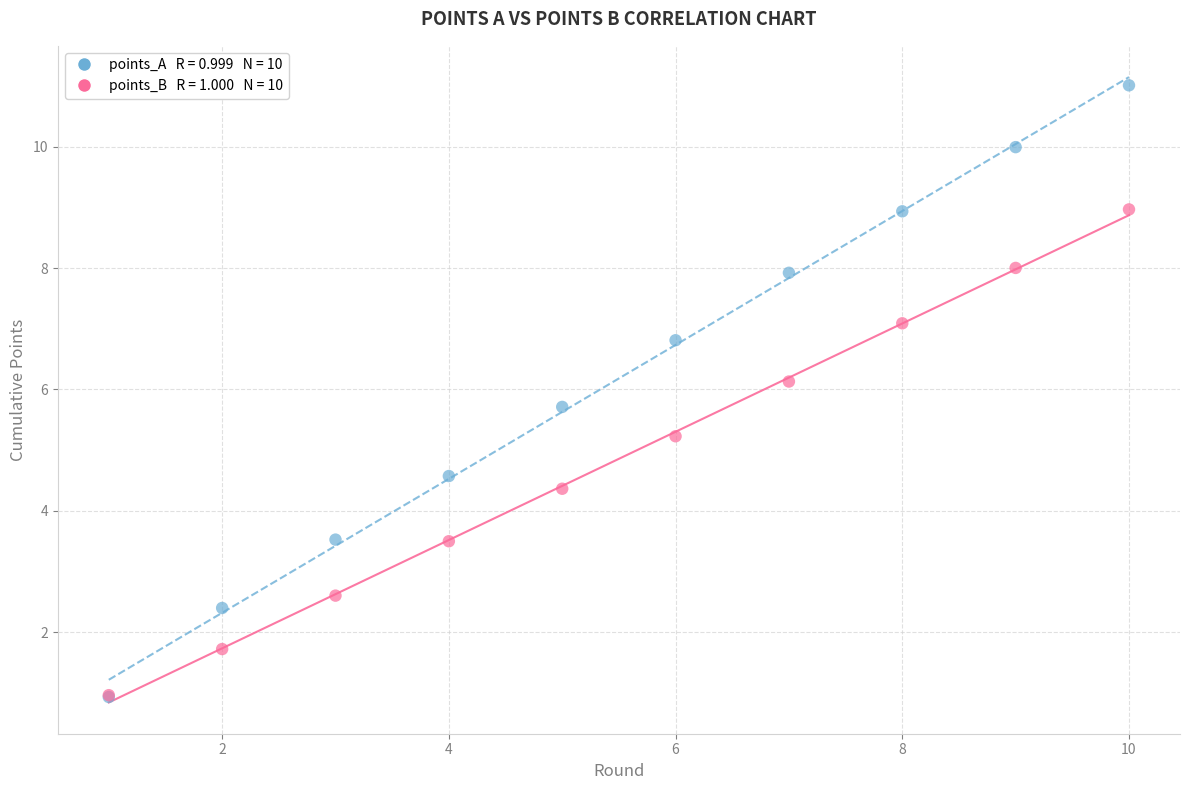

Across all series, what Y value is closest to 5?

5.2